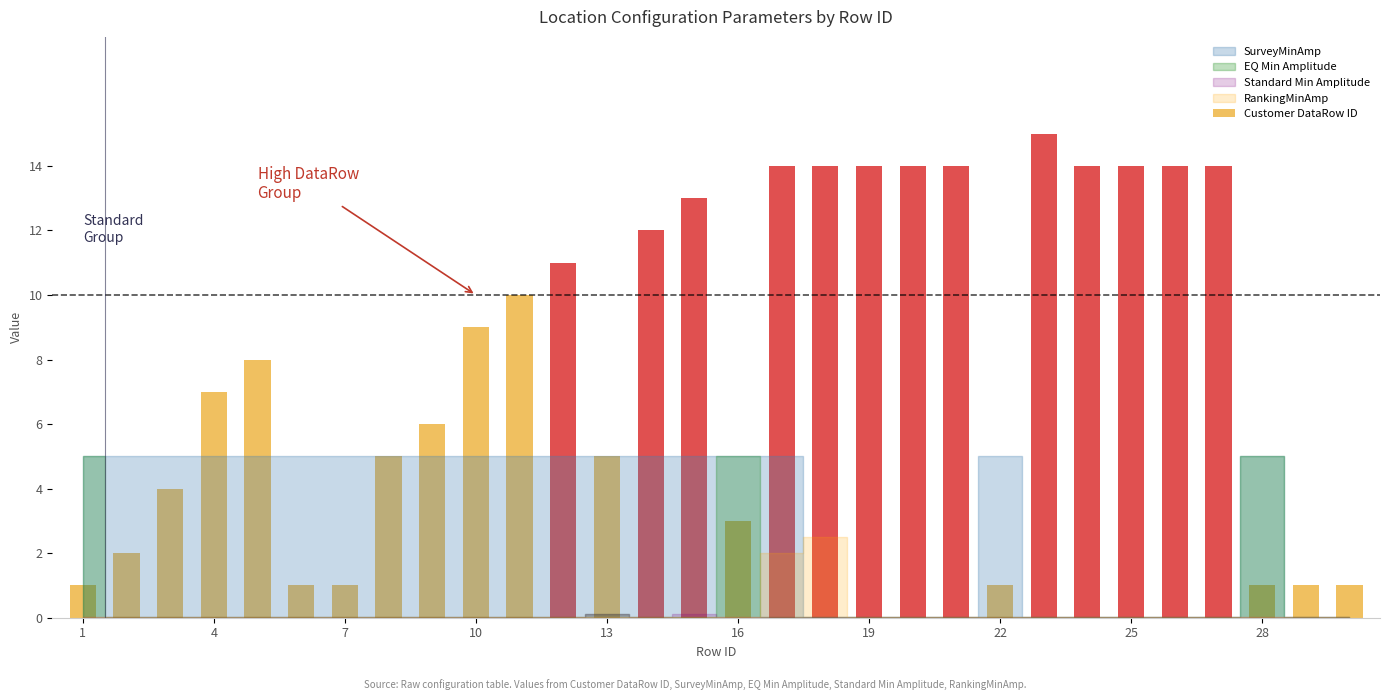

Reading right to left, extract all data points from this chart.

1	1	1	14	14	14	14	15	1	14	14	14	14	14	3	13	12	5	11	10	9	6	5	1	1	8	7	4	2	1